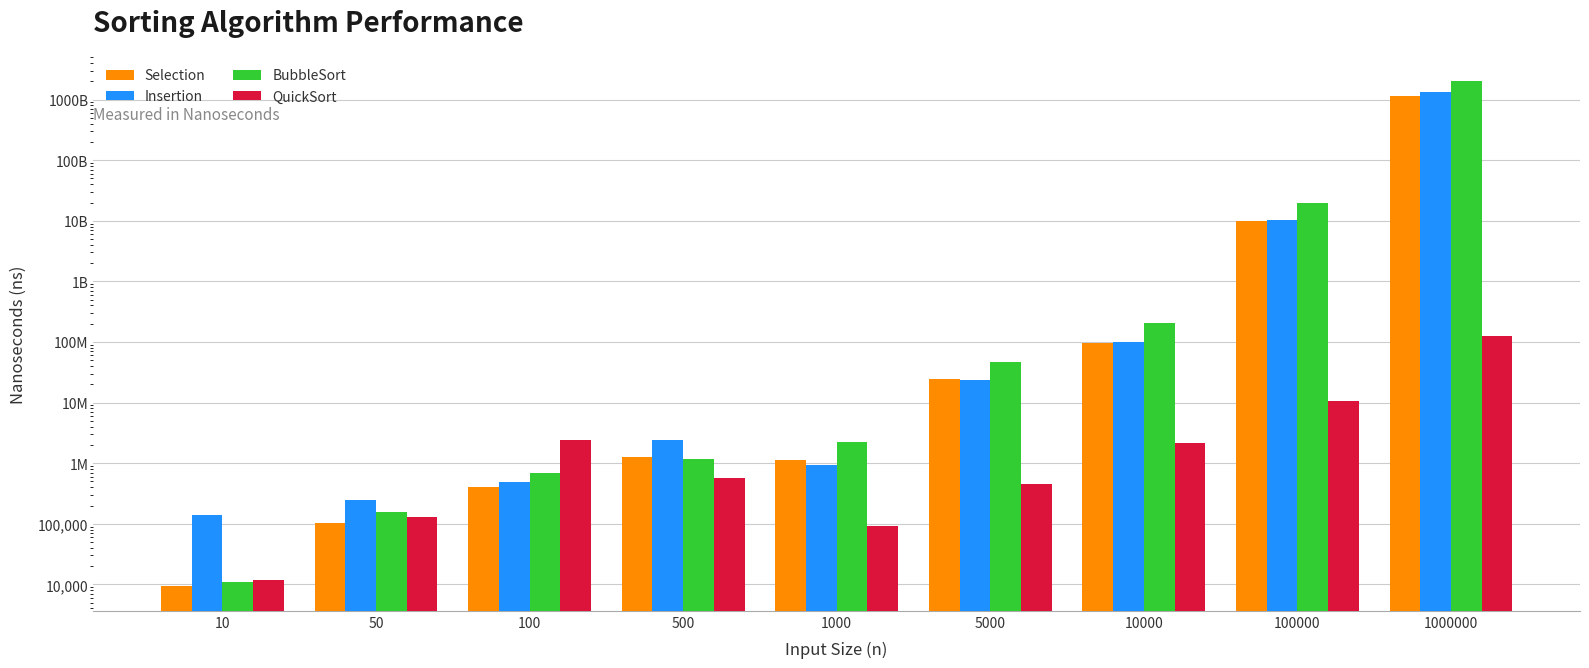

Reading left to right, list all the values displayed in this chart.

Selection: 9547.0	102510.6	398652.5	1272473.8	1148459.2	24652981.1	97791365.9	9947673495.0	1126130000000.0
Insertion: 140225.4	242594.5	497854.7	2446124.1	933135.1	23147459.0	100144857.0	10468763511.0	1321000000000.0
BubbleSort: 11106.3	154309.6	677402.0	1180408.4	2256604.6	46057334.2	201982818.0	19695804578.0	2009830000000.0
QuickSort: 11768.1	128457.7	2397584.0	563170.5	91687.9	452200.0	2141238.7	10665501.4	124144965.0